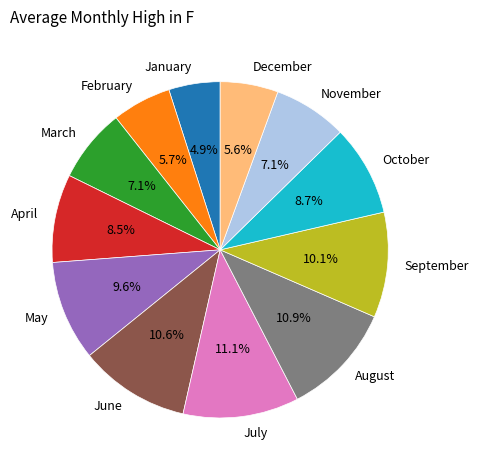

What percentage is NOT represented by March?

92.9%